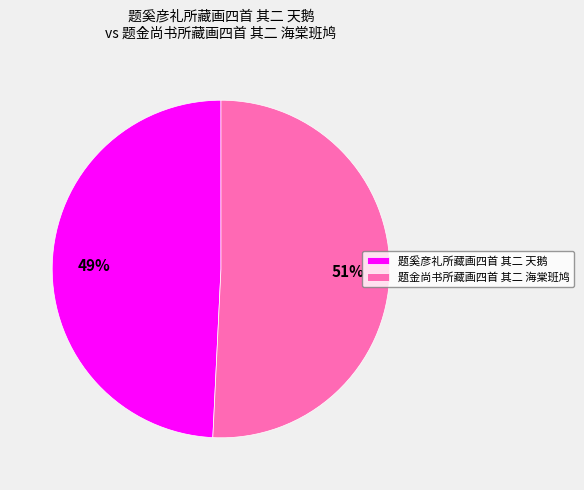

Do 题奚彦礼所藏画四首 其二 天鹅 and 题金尚书所藏画四首 其二 海棠班鸠 together represent more than half of the pie?

Yes